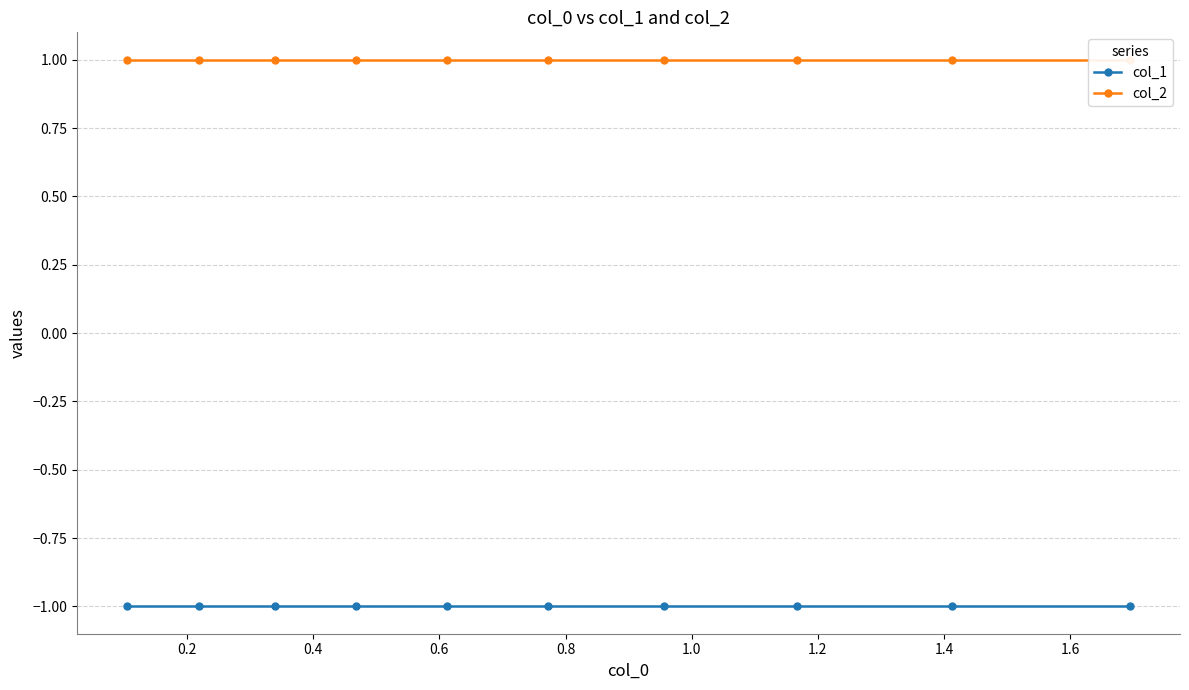

True or false: col_2 has more than 0 interior local peaks.

False